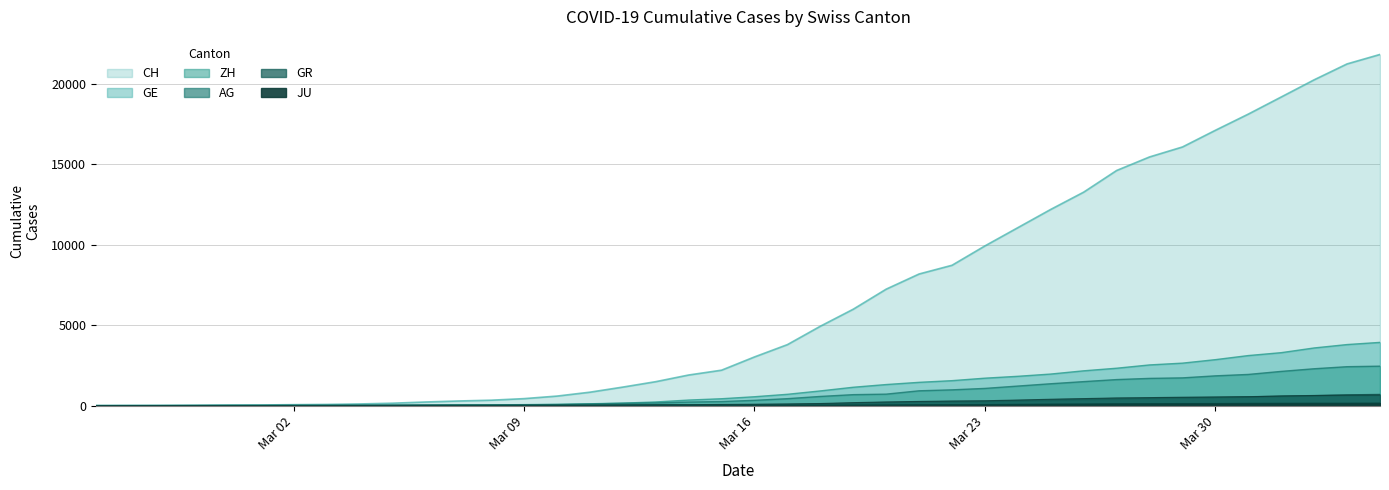

Reading right to left, transcribe all the data shown in this chart.

CH: 21827	21239	20251	19184	18120	17113	16076	15456	14614	13269	12196	11061	9926	8722	8180	7237	5991	4933	3789	3024	2200	1900	1486	1149	832	590	432	334	285	222	147	101	71	56	38	31	19	9	5	0
GE: 3928	3793	3582	3289	3109	2855	2638	2527	2322	2161	1960	1820	1703	1549	1445	1307	1139	911	701	549	425	343	224	153	112	79	59	44	42	29	20	15	13	10	9	8	4	1	1	0
ZH: 2450	2417	2289	2125	1936	1848	1722	1690	1616	1489	1357	1213	1067	978	919	711	679	568	429	326	250	218	163	140	101	62	49	40	34	29	23	15	13	10	7	6	2	2	0	0
AG: 702	673	631	596	554	506	485	444	407	367	318	283	245	235	223	175	134	96	69	56	43	33	30	27	20	18	15	14	14	12	11	10	7	7	4	3	1	1	1	0
GR: 657	649	622	592	547	535	519	495	474	433	393	343	300	284	258	226	182	128	101	84	71	56	53	43	31	22	18	18	17	16	14	12	9	9	6	6	6	2	2	0
JU: 154	149	149	145	140	128	127	119	114	100	92	82	69	61	54	44	36	32	29	25	19	18	17	12	7	7	7	5	5	4	4	2	2	1	1	1	1	1	0	0